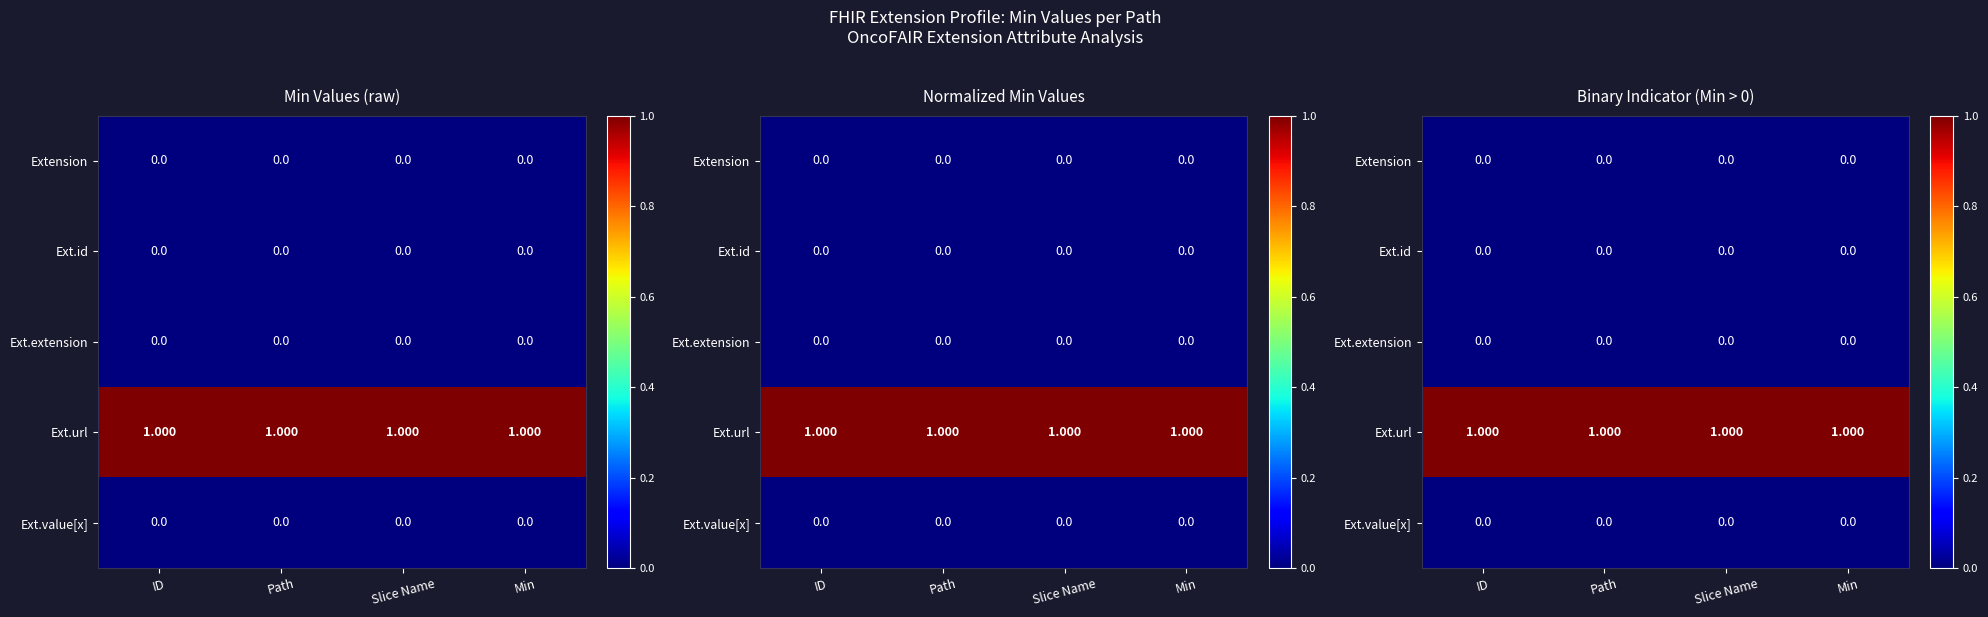

How many distinct data groups are displayed?

5